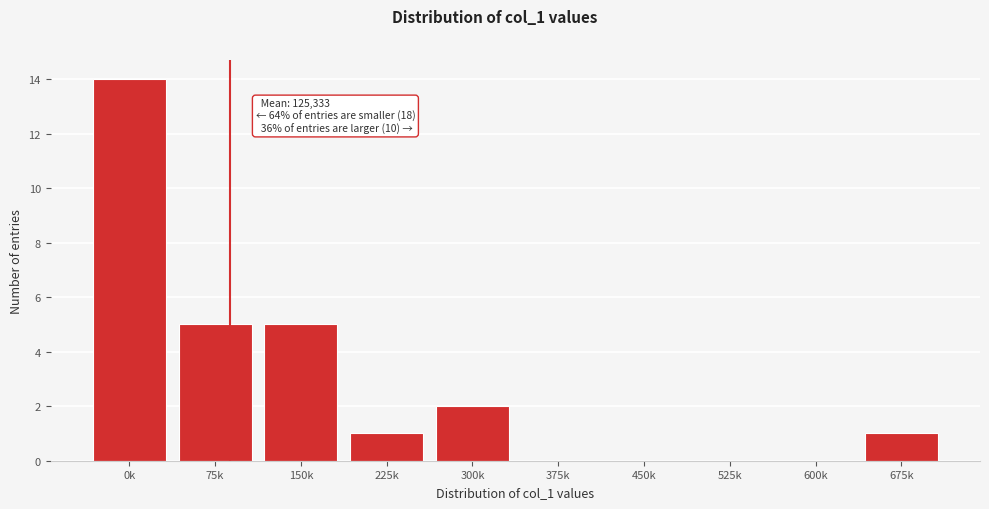

Reading left to right, list all the values displayed in this chart.

0k=14	75k=5	150k=5	225k=1	300k=2	375k=0	450k=0	525k=0	600k=0	675k=1